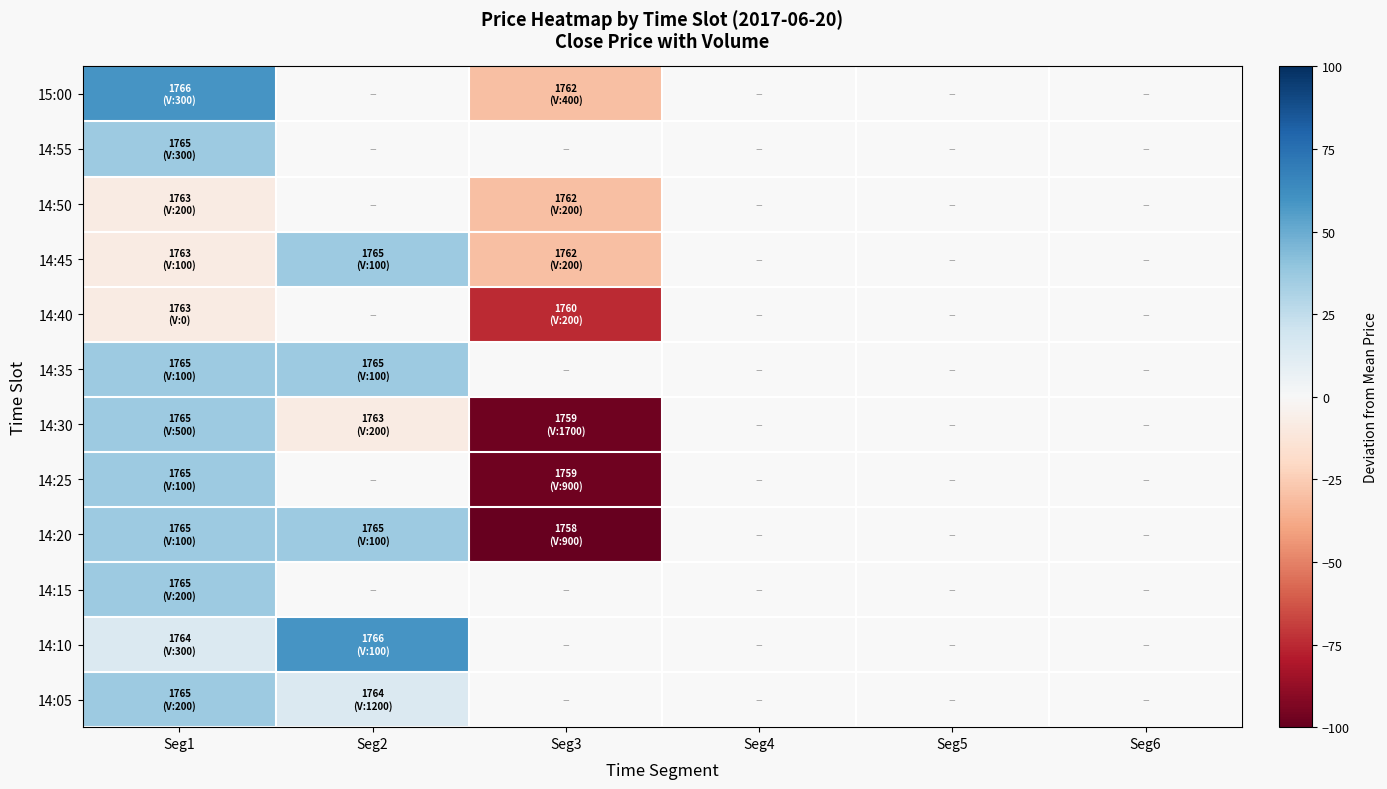

At which category is the sum across all series the highest?

Seg1